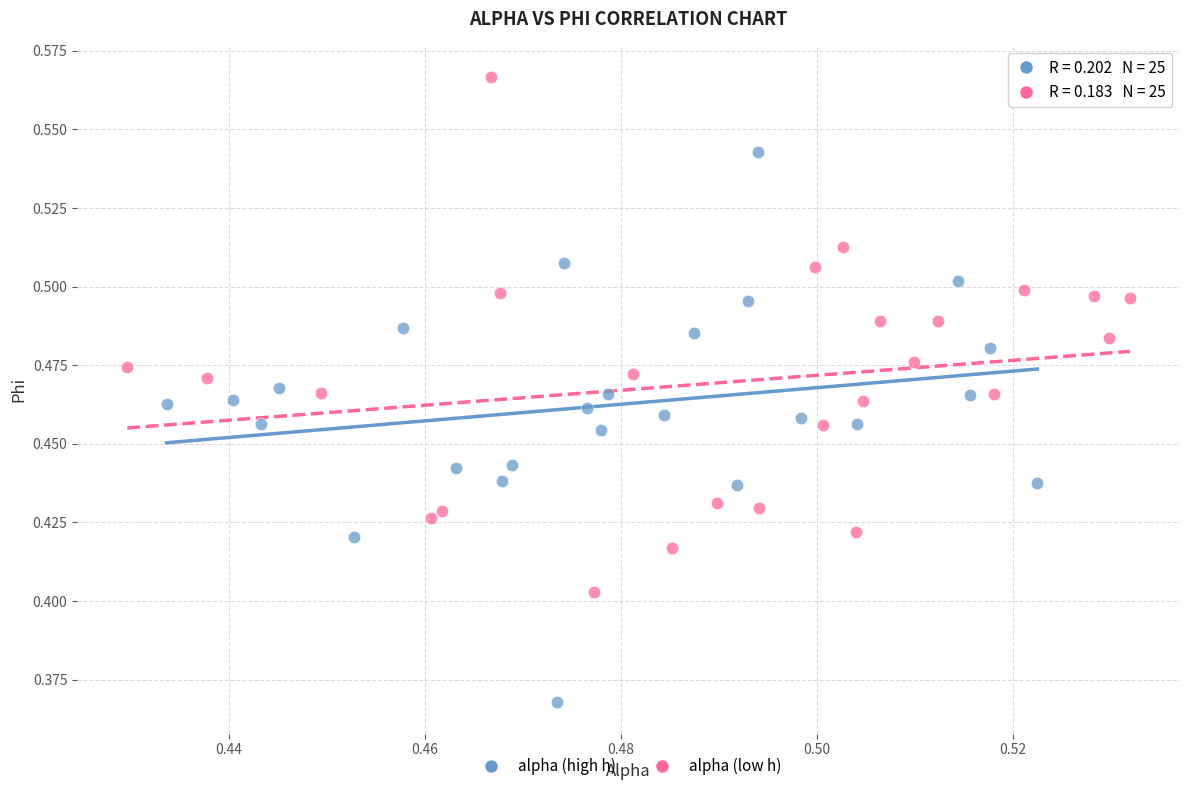

Which series reaches the maximum Y coordinate?

alpha (low h)